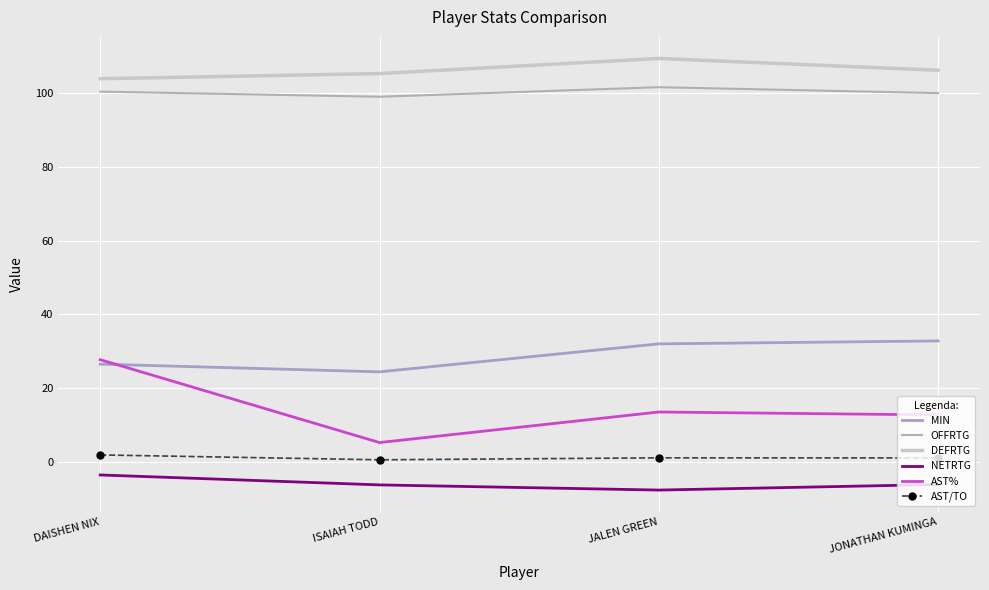

Reading left to right, what are all the values shown in this chart?

MIN: DAISHEN NIX=26.5	ISAIAH TODD=24.4	JALEN GREEN=32.0	JONATHAN KUMINGA=32.8
OFFRTG: DAISHEN NIX=100.5	ISAIAH TODD=99.1	JALEN GREEN=101.7	JONATHAN KUMINGA=100.1
DEFRTG: DAISHEN NIX=104.0	ISAIAH TODD=105.4	JALEN GREEN=109.5	JONATHAN KUMINGA=106.3
NETRTG: DAISHEN NIX=-3.6	ISAIAH TODD=-6.3	JALEN GREEN=-7.7	JONATHAN KUMINGA=-6.2
AST%: DAISHEN NIX=27.7	ISAIAH TODD=5.2	JALEN GREEN=13.5	JONATHAN KUMINGA=12.7
AST/TO: DAISHEN NIX=1.8	ISAIAH TODD=0.5	JALEN GREEN=1.1	JONATHAN KUMINGA=1.0